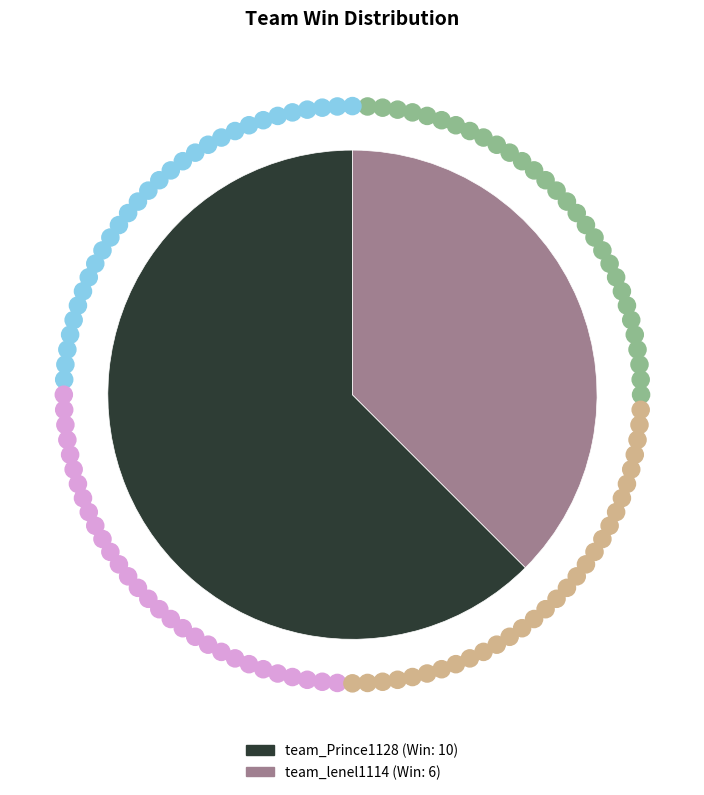

Which category accounts for the majority?

team_Prince1128